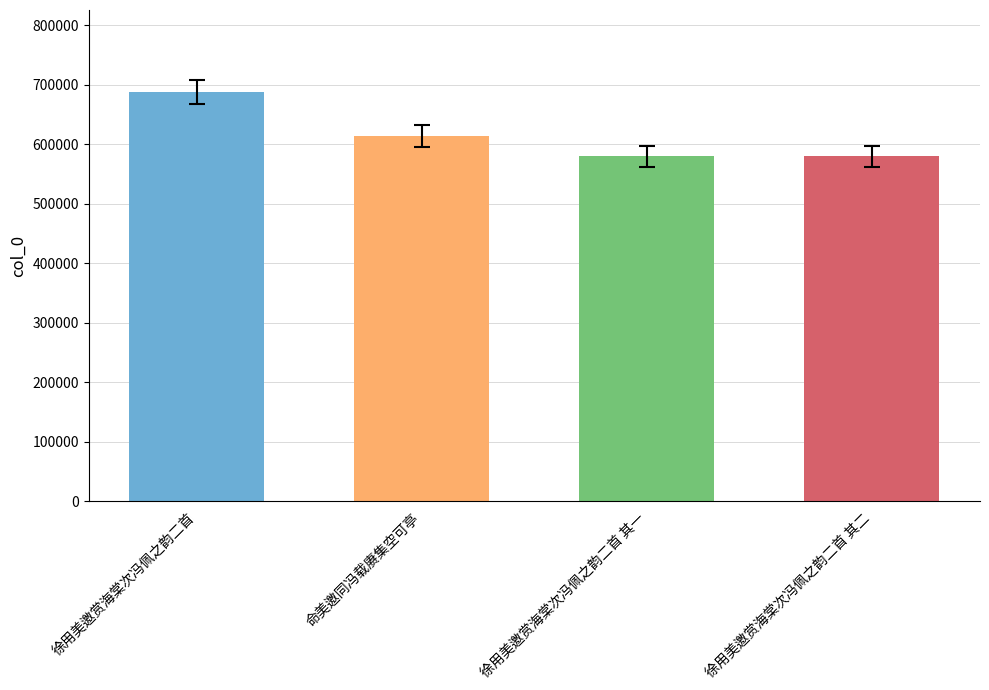

What is the greatest value displayed?

688332